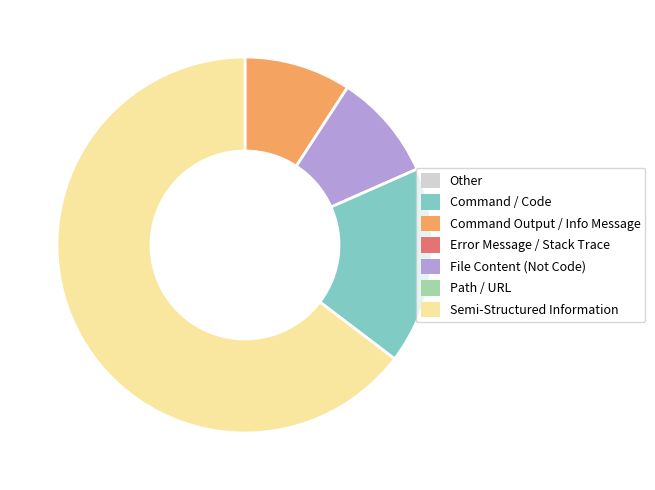

Is there a majority slice in this chart?

Yes